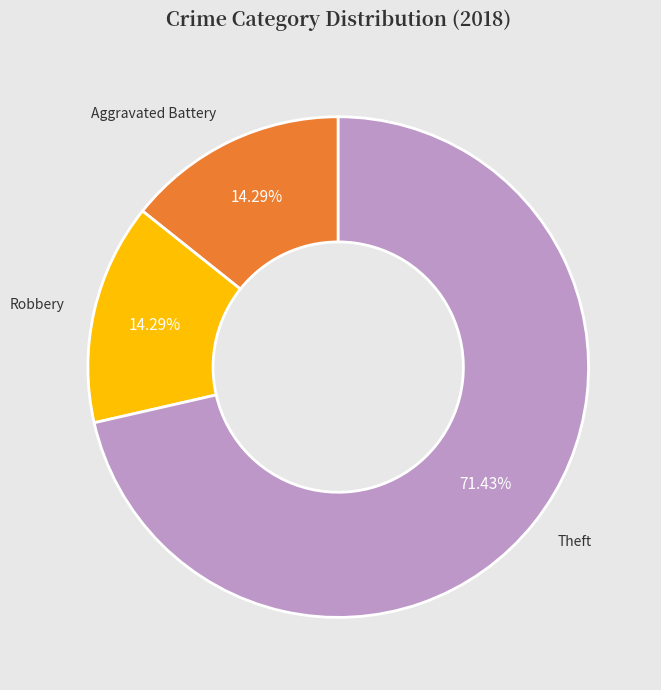

What is the majority slice?

Theft